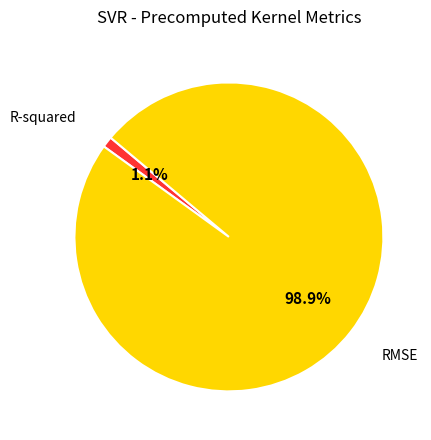

Count the number of slices in the pie.

2